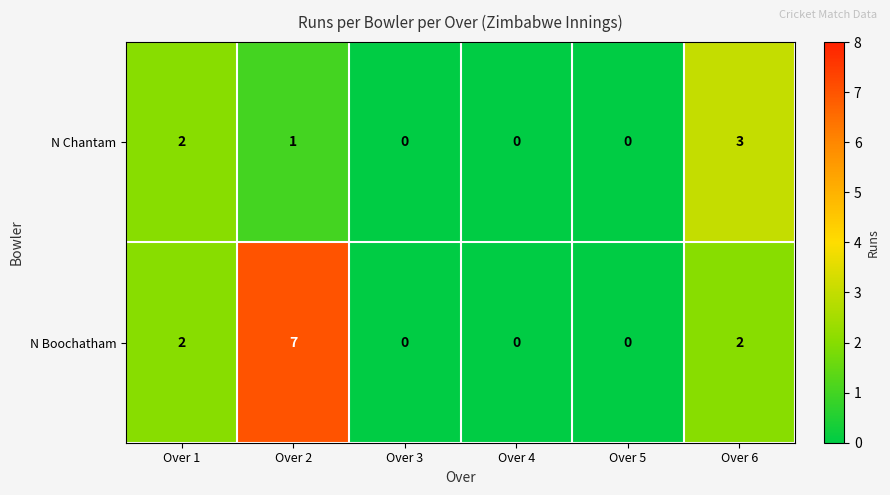

Reading left to right, list all the values displayed in this chart.

N Chantam: Over 1=2	Over 2=1	Over 3=0	Over 4=0	Over 5=0	Over 6=3
N Boochatham: Over 1=2	Over 2=7	Over 3=0	Over 4=0	Over 5=0	Over 6=2